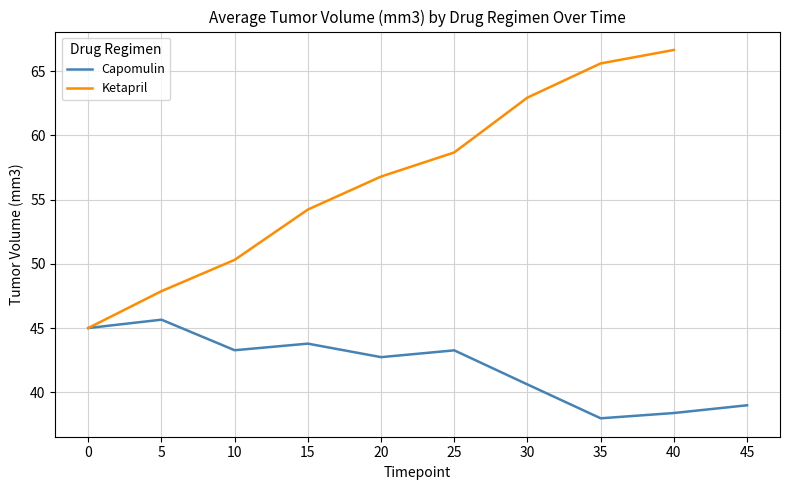

The value at 20 is 27.0. True or false?

False